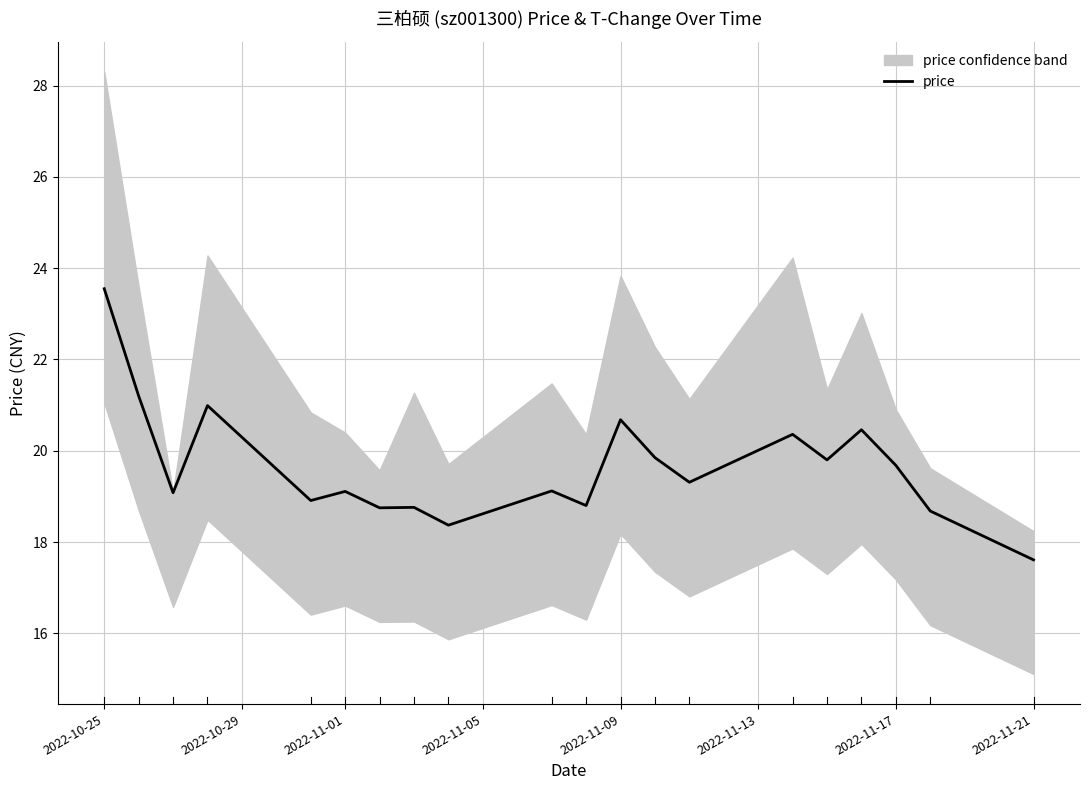

Reading left to right, list all the values displayed in this chart.

23.6	21.2	19.1	21.0	18.9	19.1	18.8	18.8	18.4	19.1	18.8	20.7	19.9	19.3	20.4	19.8	20.5	19.7	18.7	17.6